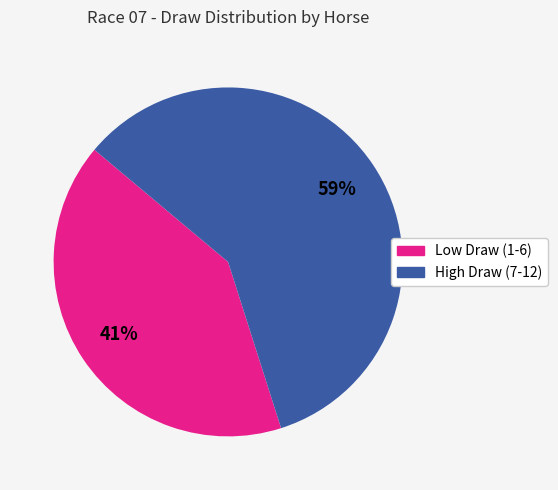

To the nearest percent, what is the difference between the largest and smallest slice percentages?

18%